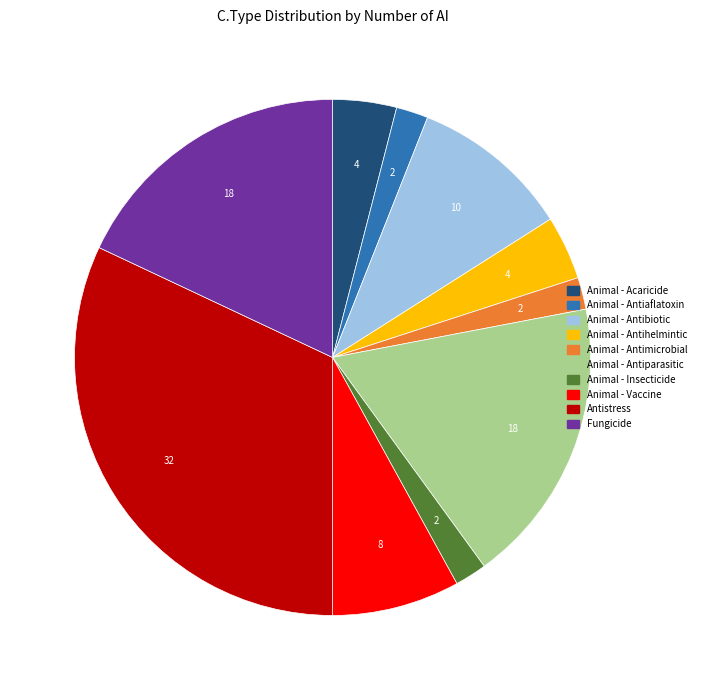

Approximately how many times larger is the value at Animal - Antiparasitic compared to Animal - Antiaflatoxin?

9.0